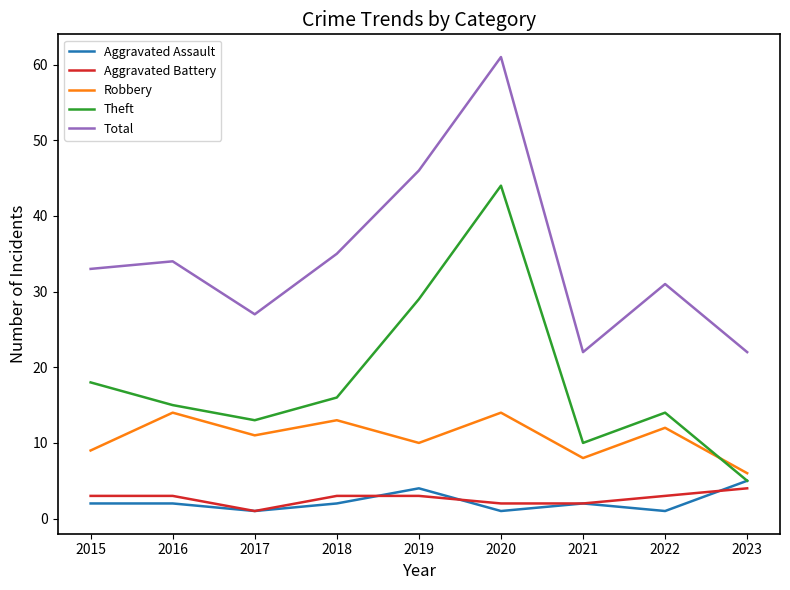

Reading left to right, transcribe all the data shown in this chart.

Aggravated Assault: 2	2	1	2	4	1	2	1	5
Aggravated Battery: 3	3	1	3	3	2	2	3	4
Robbery: 9	14	11	13	10	14	8	12	6
Theft: 18	15	13	16	29	44	10	14	5
Total: 33	34	27	35	46	61	22	31	22